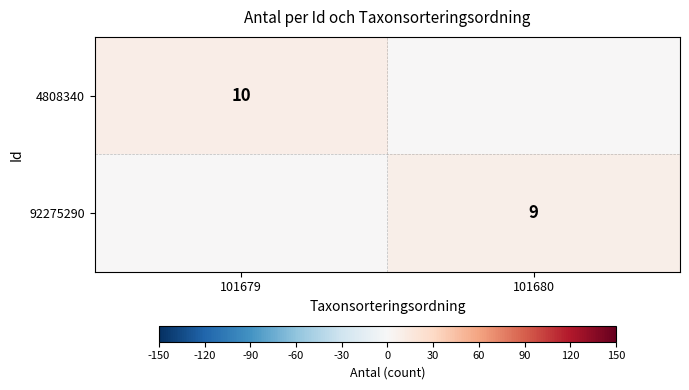

What is the spread (max minus min) of values at 101680?

9